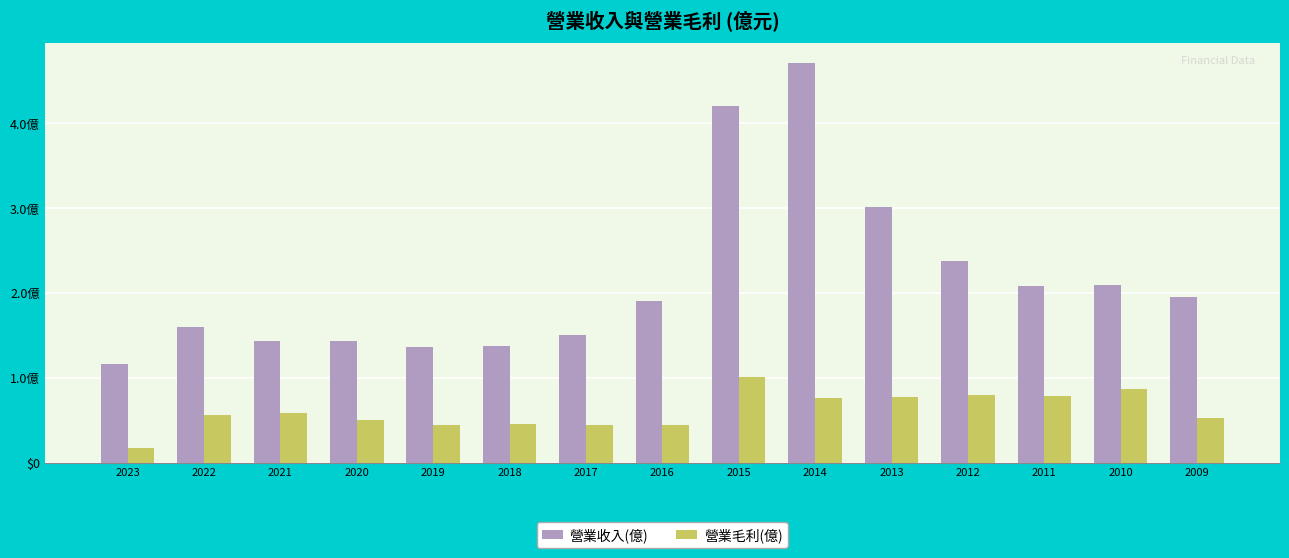

Reading right to left, what are all the values shown in this chart?

營業收入(億): 2009=1.9	2010=2.1	2011=2.1	2012=2.4	2013=3.0	2014=4.7	2015=4.2	2016=1.9	2017=1.5	2018=1.4	2019=1.4	2020=1.4	2021=1.4	2022=1.6	2023=1.2
營業毛利(億): 2009=0.5	2010=0.9	2011=0.8	2012=0.8	2013=0.8	2014=0.8	2015=1.0	2016=0.5	2017=0.4	2018=0.5	2019=0.4	2020=0.5	2021=0.6	2022=0.6	2023=0.2